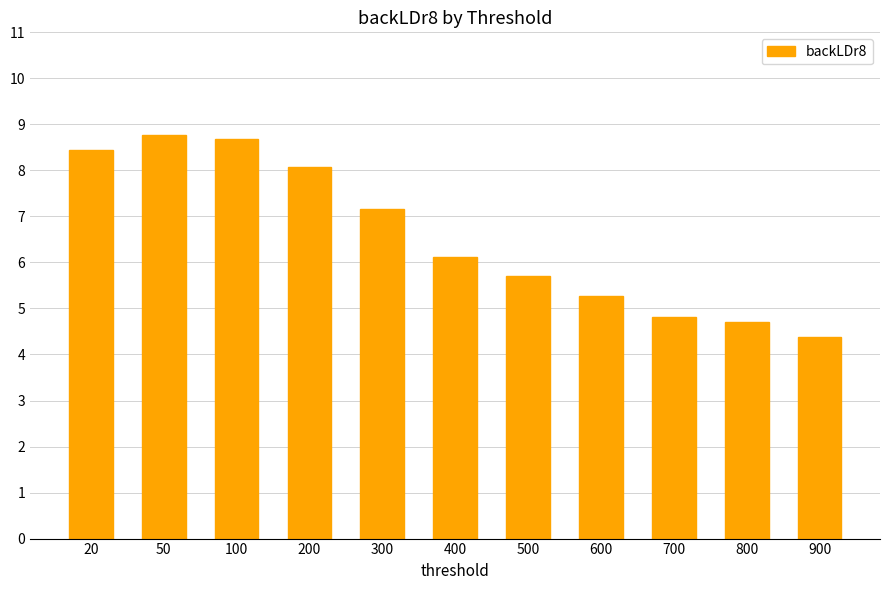

True or false: the data shows 10.1 at 300.

False